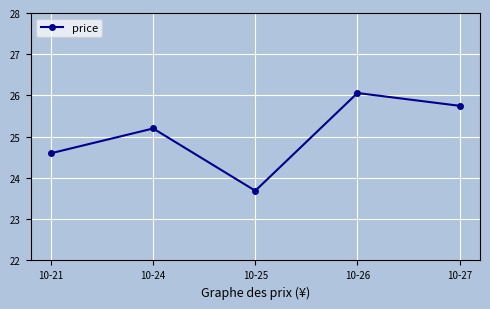

How many values are below 25?

2